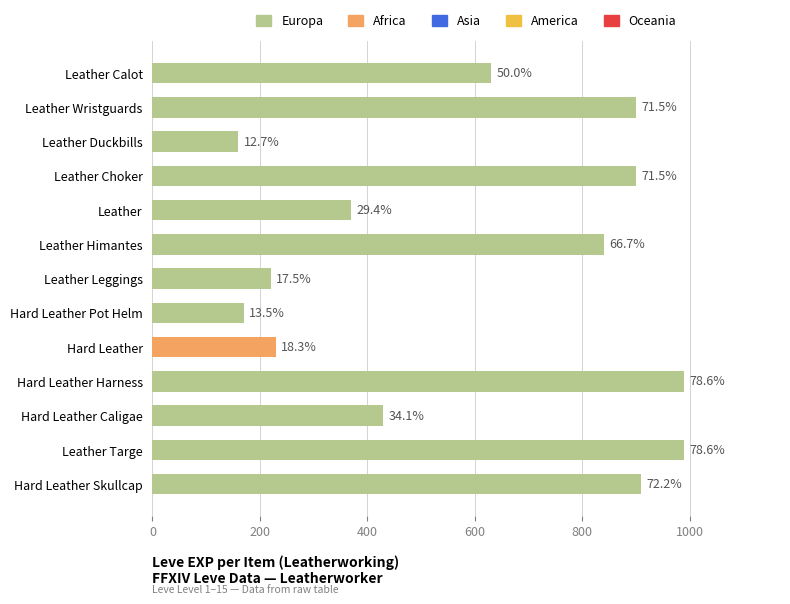

Are the bars horizontal?

Yes